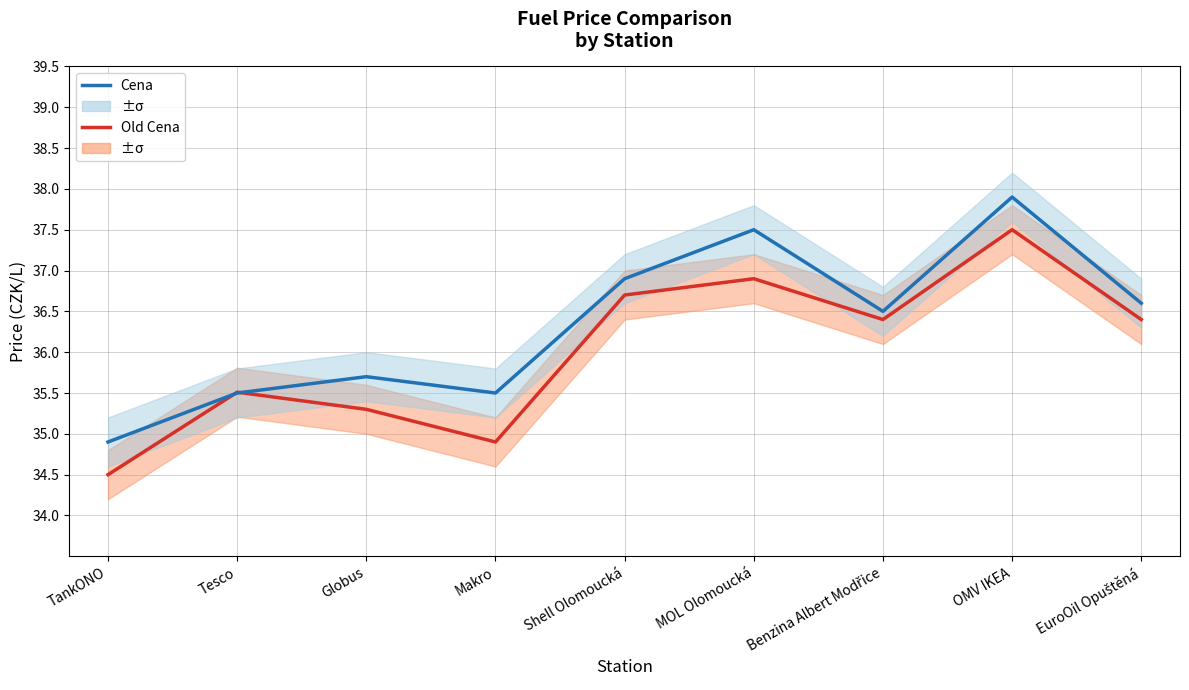

What is the label of the 6th point from the right?

Makro